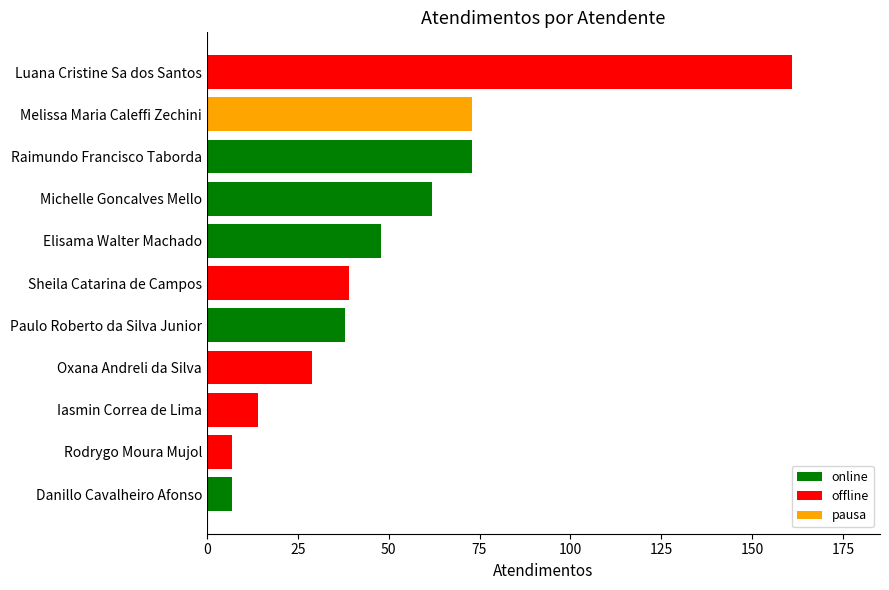

What is the change in value from Iasmin Correa de Lima to Paulo Roberto da Silva Junior?

+24